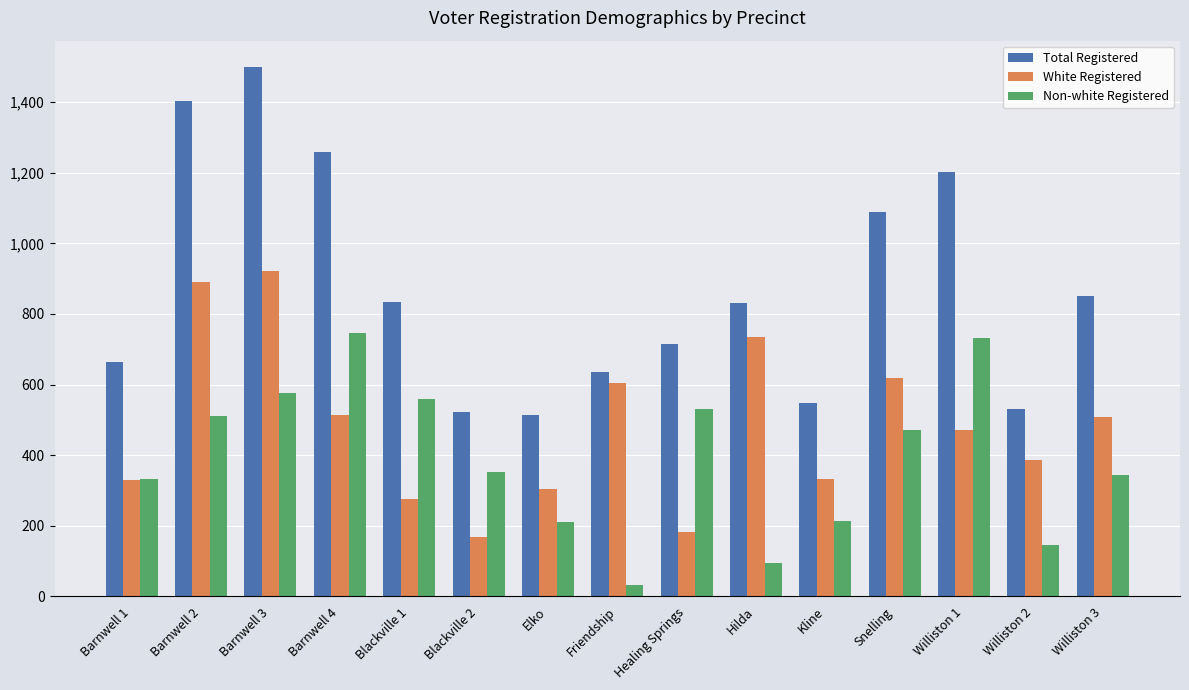

The White Registered series shows 500 at Barnwell 3. True or false?

False